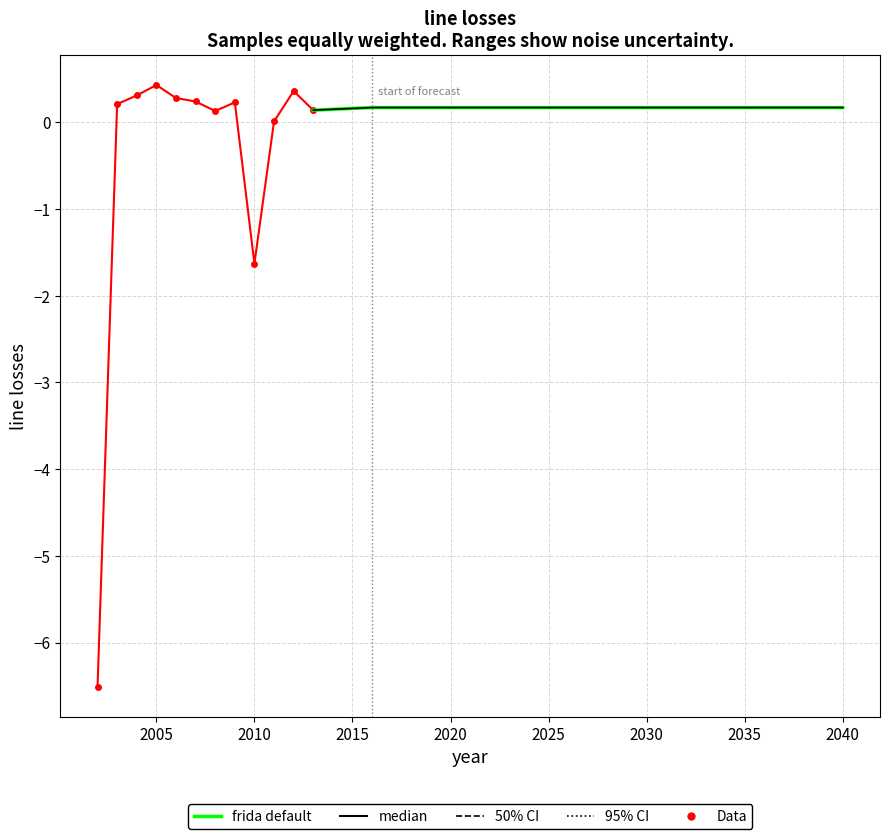

Where is the data nearest to the value -3?

2010